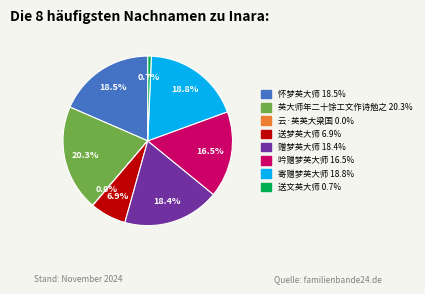

Approximately how many times larger is the value at 英大师年二十馀工文作诗勉之 compared to 吟赠梦英大师?

1.2